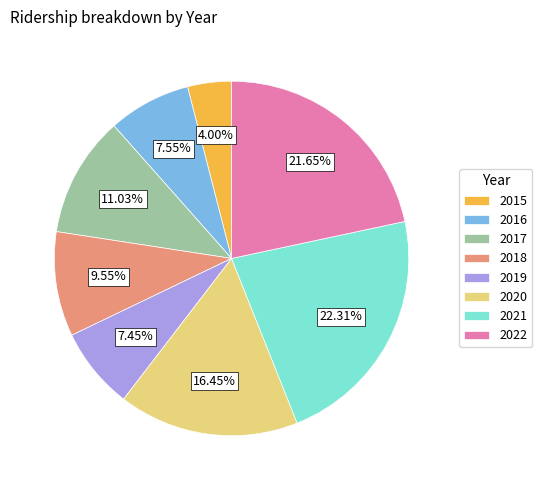

What percentage is the 2017 slice, to the nearest percent?

11%